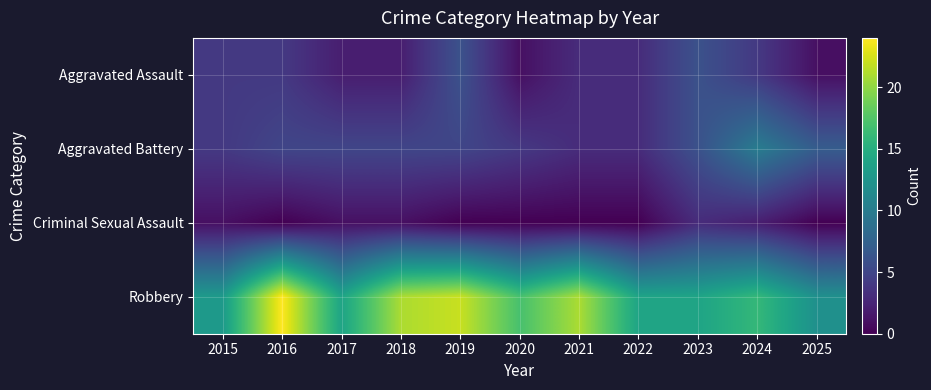

Which category has the lowest value across all series?

2016